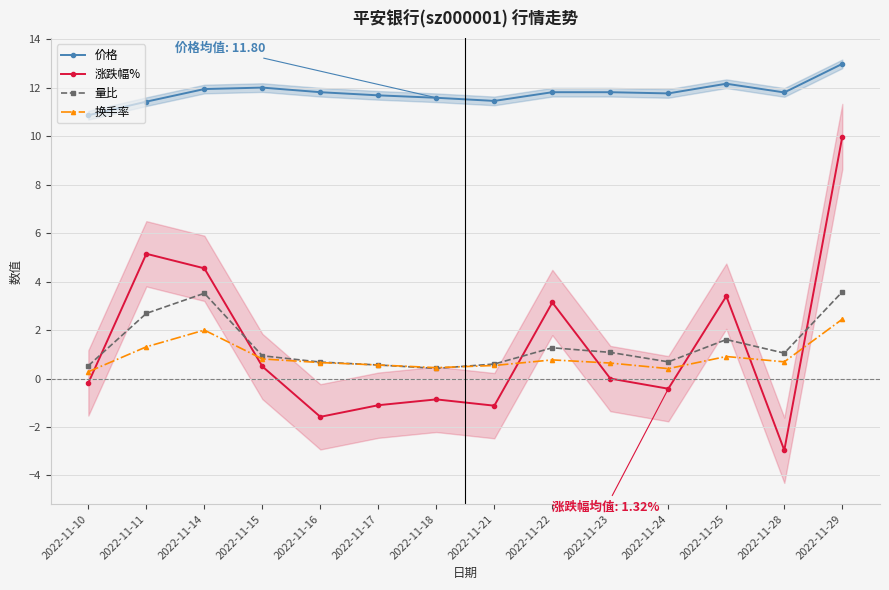

Does the chart have visible grid lines?

Yes